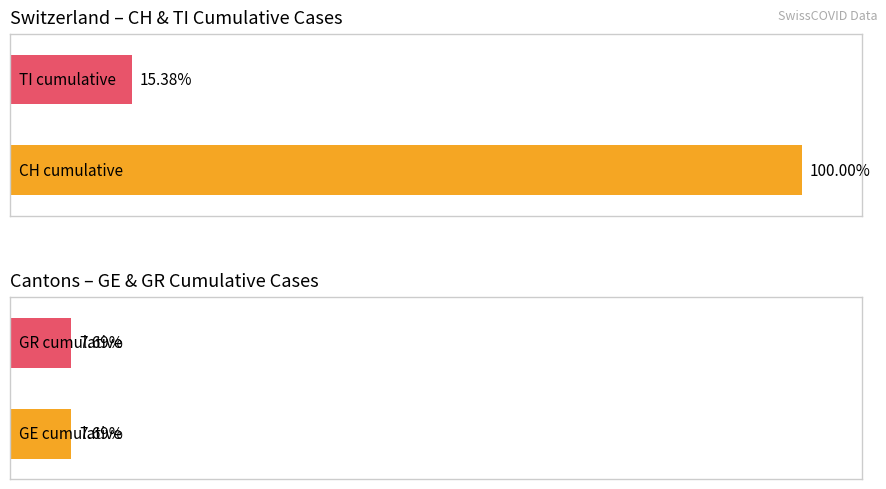

Which series changed the most between 2020-06-03 and 2020-07-02?

CH